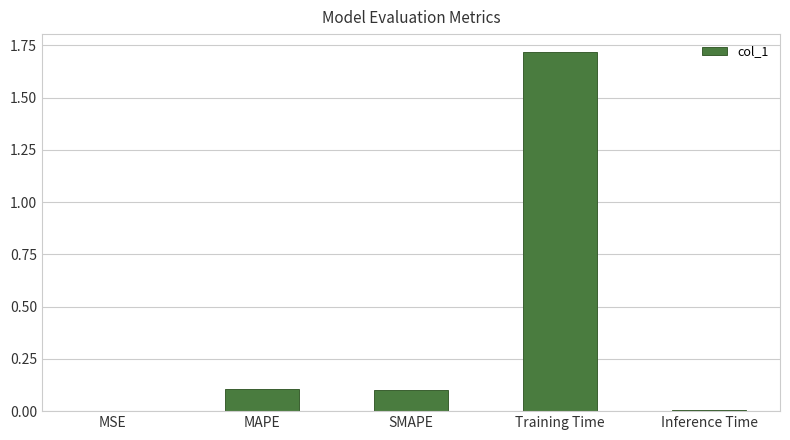

What is the sum of all values?

1.9